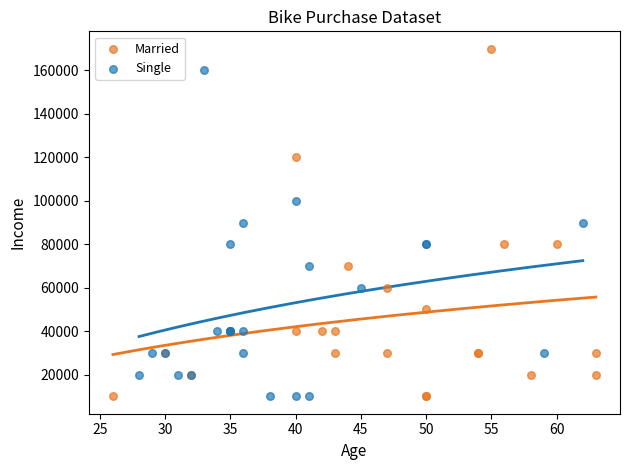

Which series has the widest spread of Y values?

Married